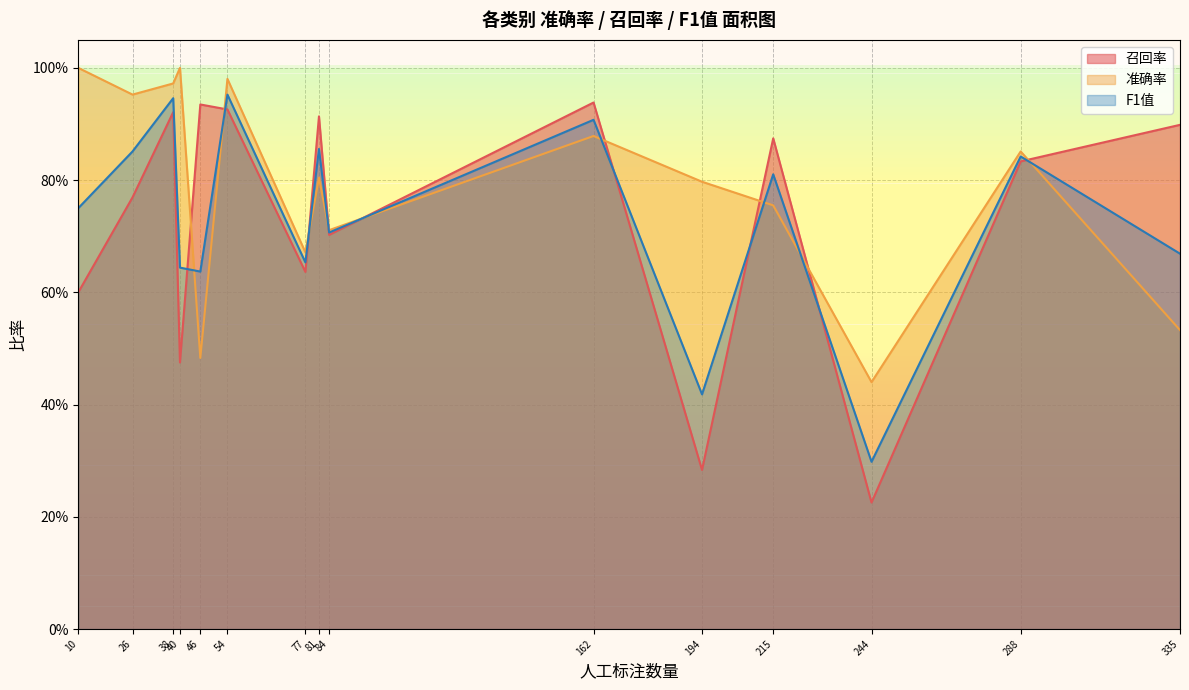

True or false: 准确率 has more than 1 points higher than both neighbors.

True